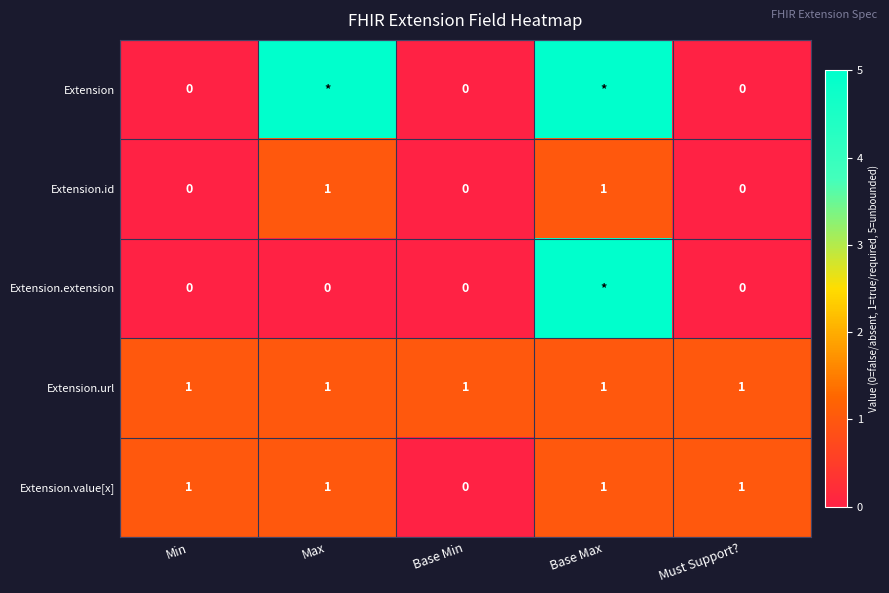

The value of Extension.url at Min is 1. True or false?

True